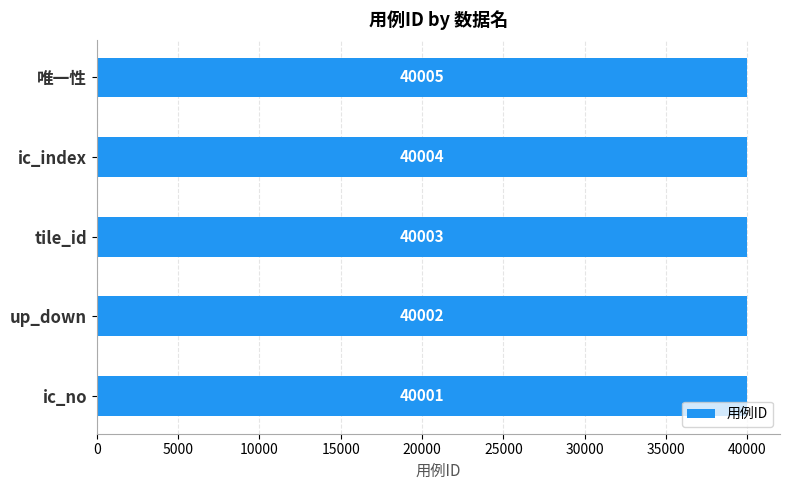

Rank the categories by value from highest to lowest.

唯一性, ic_index, tile_id, up_down, ic_no